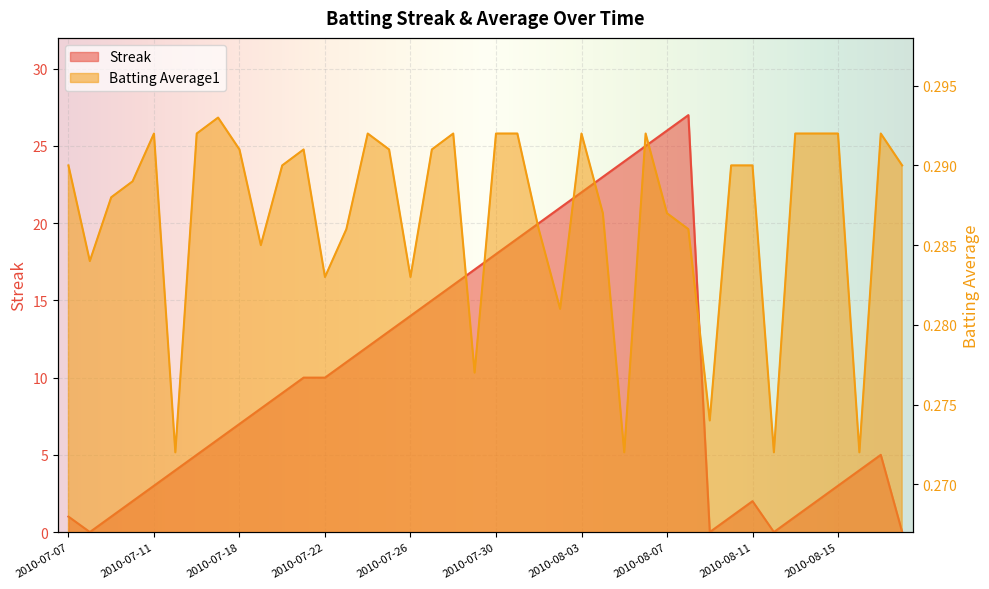

At which label is Batting Average1 closest to 0?

2010-07-15